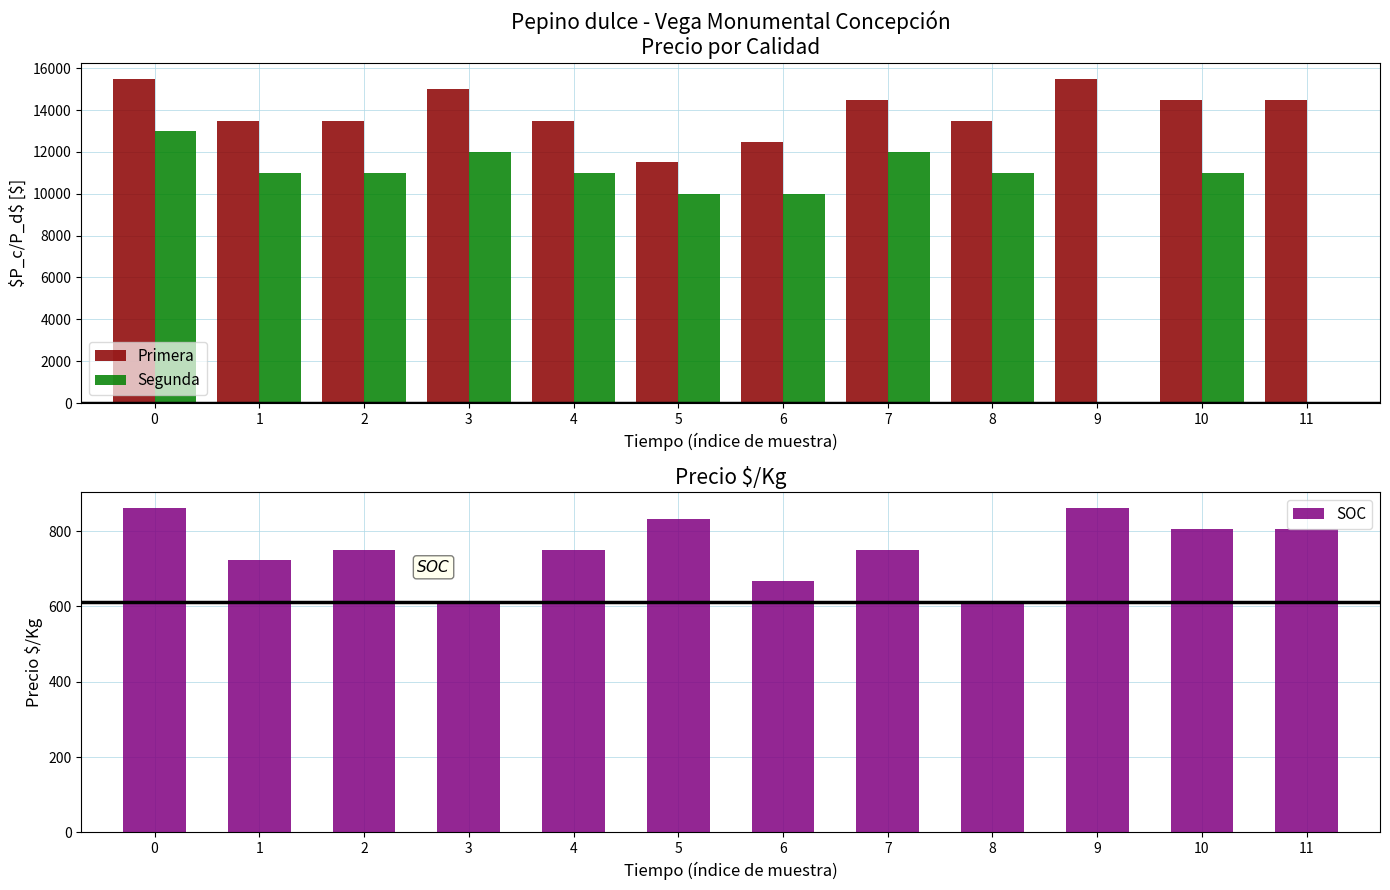

Is the value of Primera at 11 greater than the value of SOC at 5?

Yes